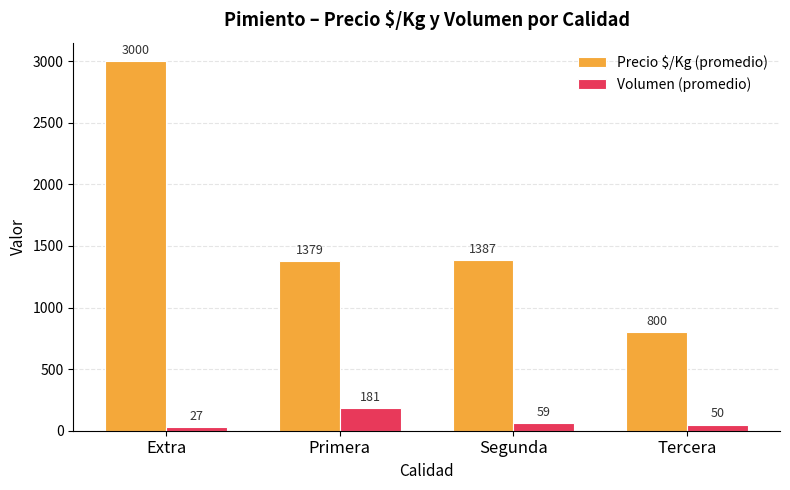

How many bars are there in total?

8